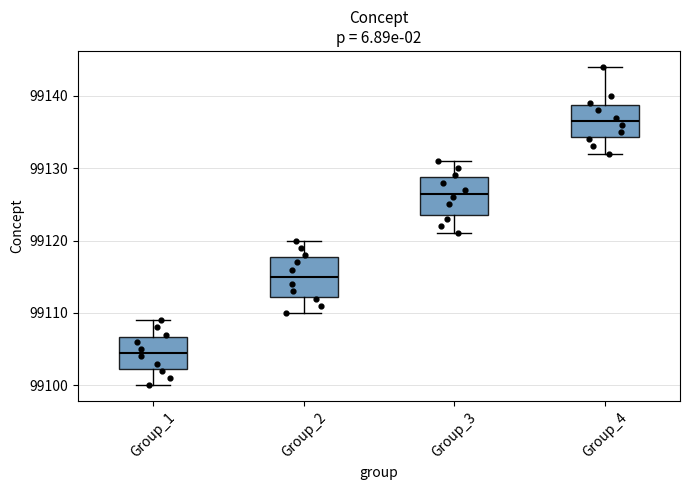

Reading left to right, read every box against the y-axis: the position of its median line, the range the box covers, and the ends of its whiskers. The values are not printed on the chart, so give them approximately, as read against the axis.

Group_1: median 99105, box 99102 to 99107, whiskers 99100 to 99109
Group_2: median 99115, box 99112 to 99118, whiskers 99110 to 99120
Group_3: median 99127, box 99124 to 99129, whiskers 99121 to 99131
Group_4: median 99137, box 99134 to 99139, whiskers 99132 to 99144